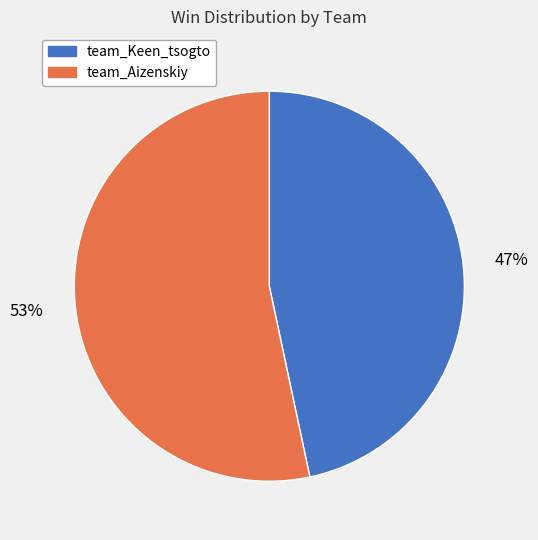

Approximately how many times larger is the value at team_Aizenskiy compared to team_Keen_tsogto?

1.1